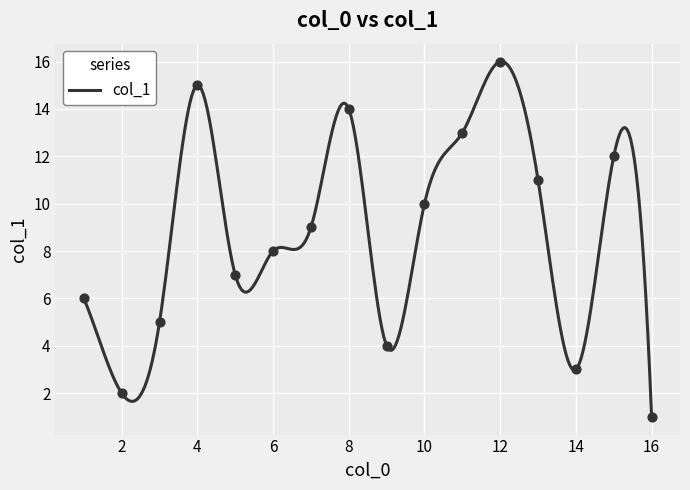

What is the change in value from 9 to 1?

+2